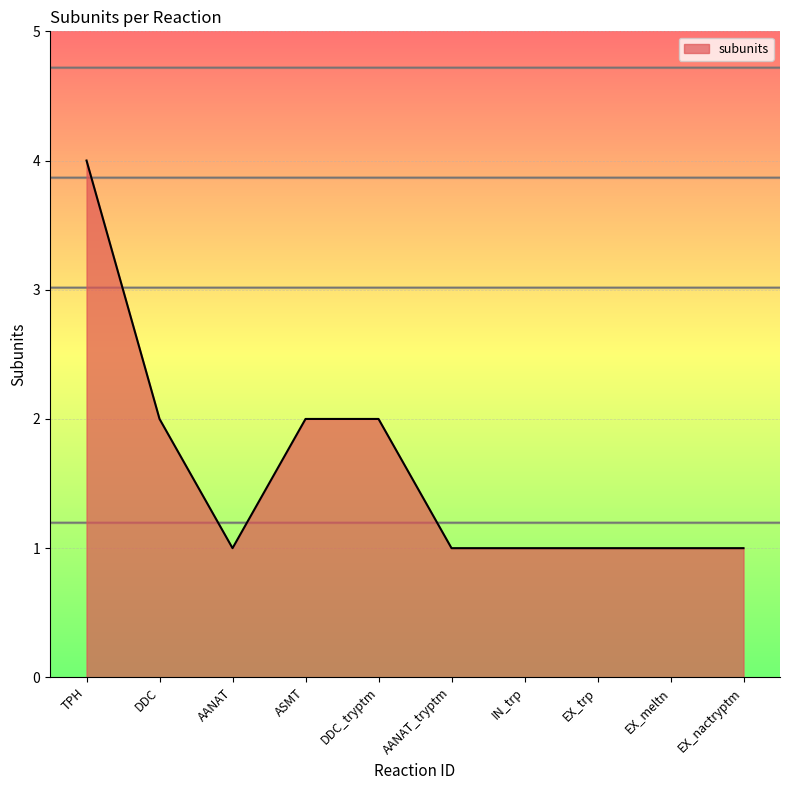

Which has a higher value, DDC or EX_meltn?

DDC